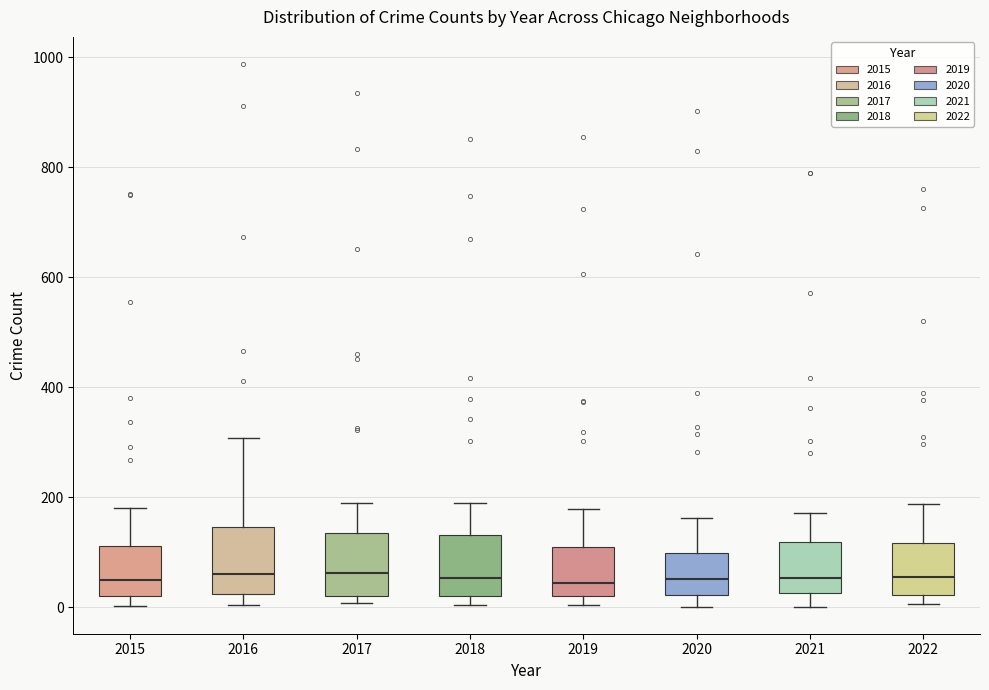

Reading left to right, read every box against the y-axis: the position of its median line, the range the box covers, and the ends of its whiskers. The values are not printed on the chart, so give them approximately, as read against the axis.

2015: median 40, box 20 to 120, whiskers 0 to 180
2016: median 60, box 20 to 140, whiskers 0 to 300
2017: median 60, box 20 to 140, whiskers 0 to 180
2018: median 60, box 20 to 140, whiskers 0 to 200
2019: median 40, box 20 to 120, whiskers 0 to 180
2020: median 60, box 20 to 100, whiskers 0 to 160
2021: median 60, box 20 to 120, whiskers 0 to 180
2022: median 60, box 20 to 120, whiskers 0 to 180